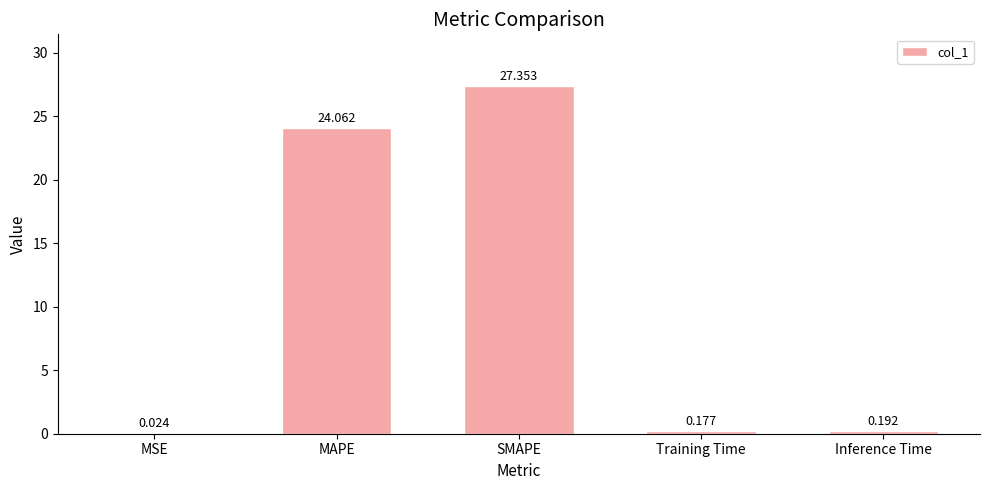

What is the maximum value shown in the chart?

27.4